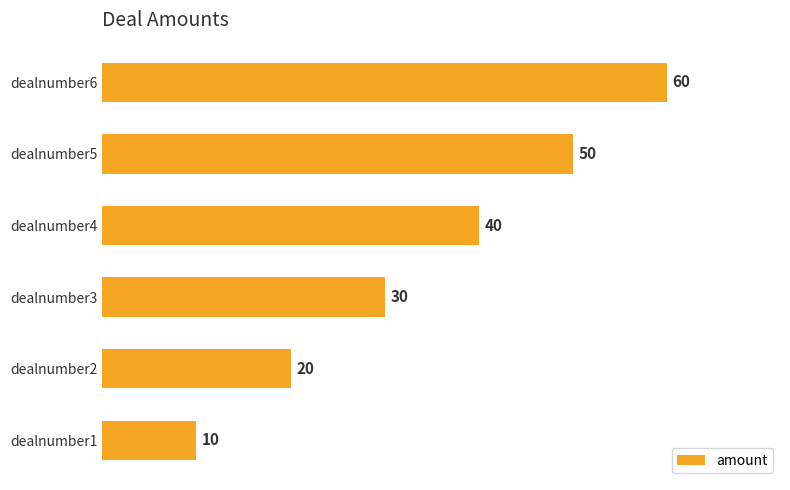

Rank the categories by value from lowest to highest.

dealnumber1, dealnumber2, dealnumber3, dealnumber4, dealnumber5, dealnumber6